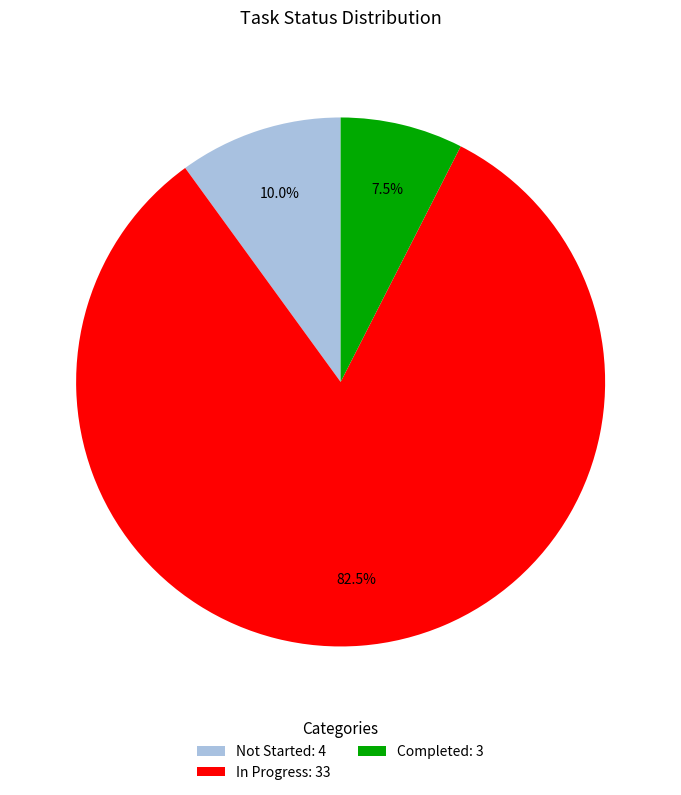

How much of the chart is everything except Not Started?

90.0%